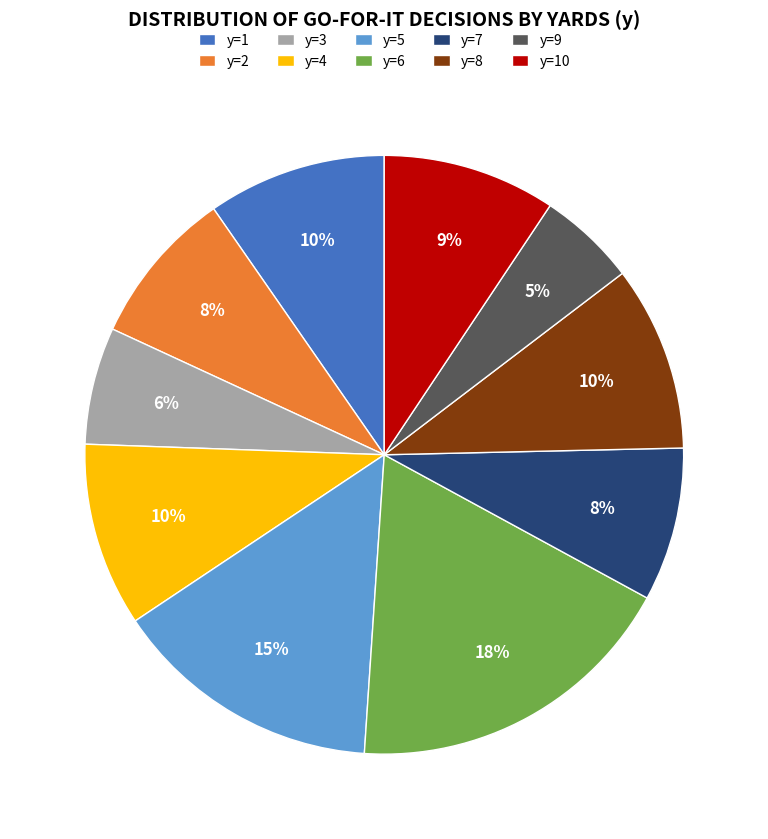

What percentage is the y=1 slice, to the nearest percent?

10%